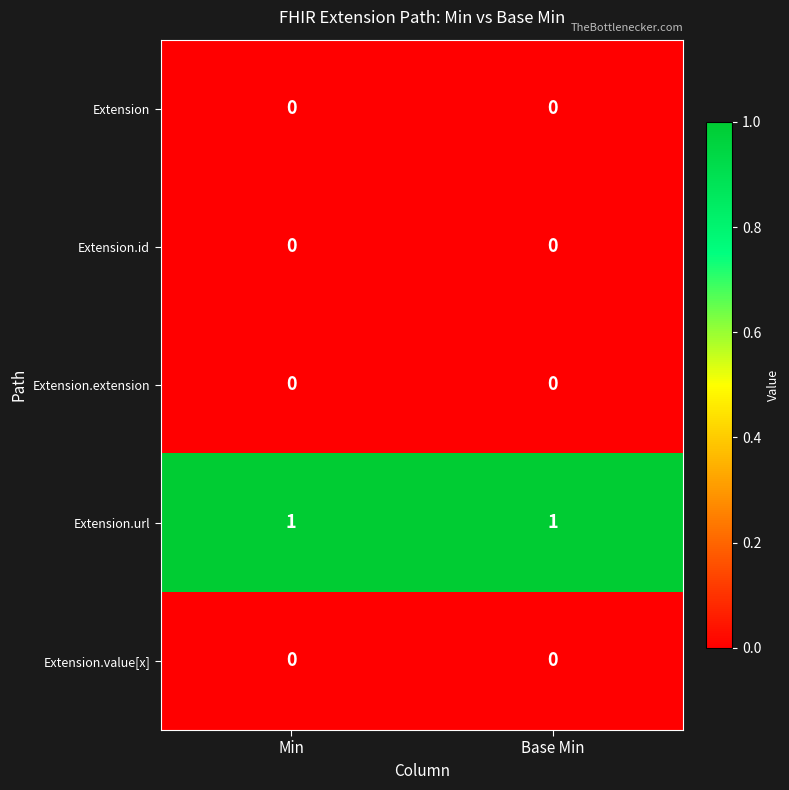

What is the spread (max minus min) of values at Base Min?

1